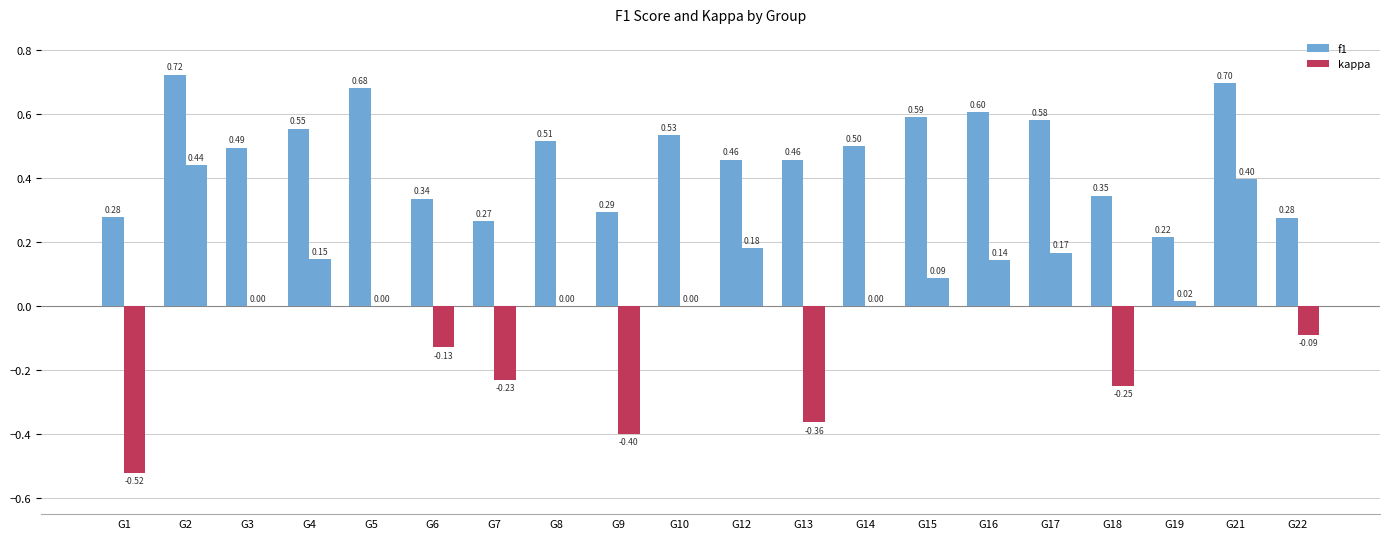

Are the bars grouped side by side (vs. stacked)?

Yes